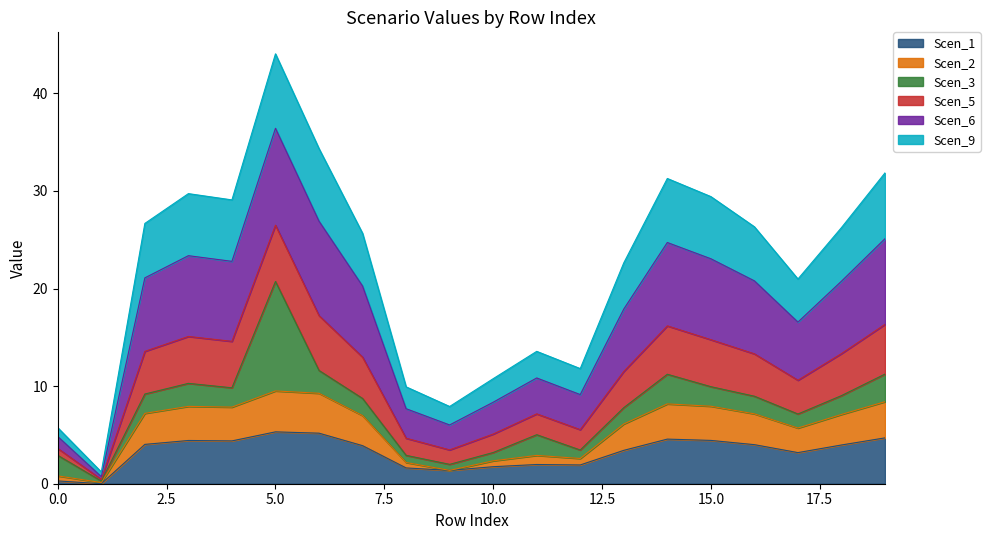

Which label corresponds to the largest value in the chart?

5